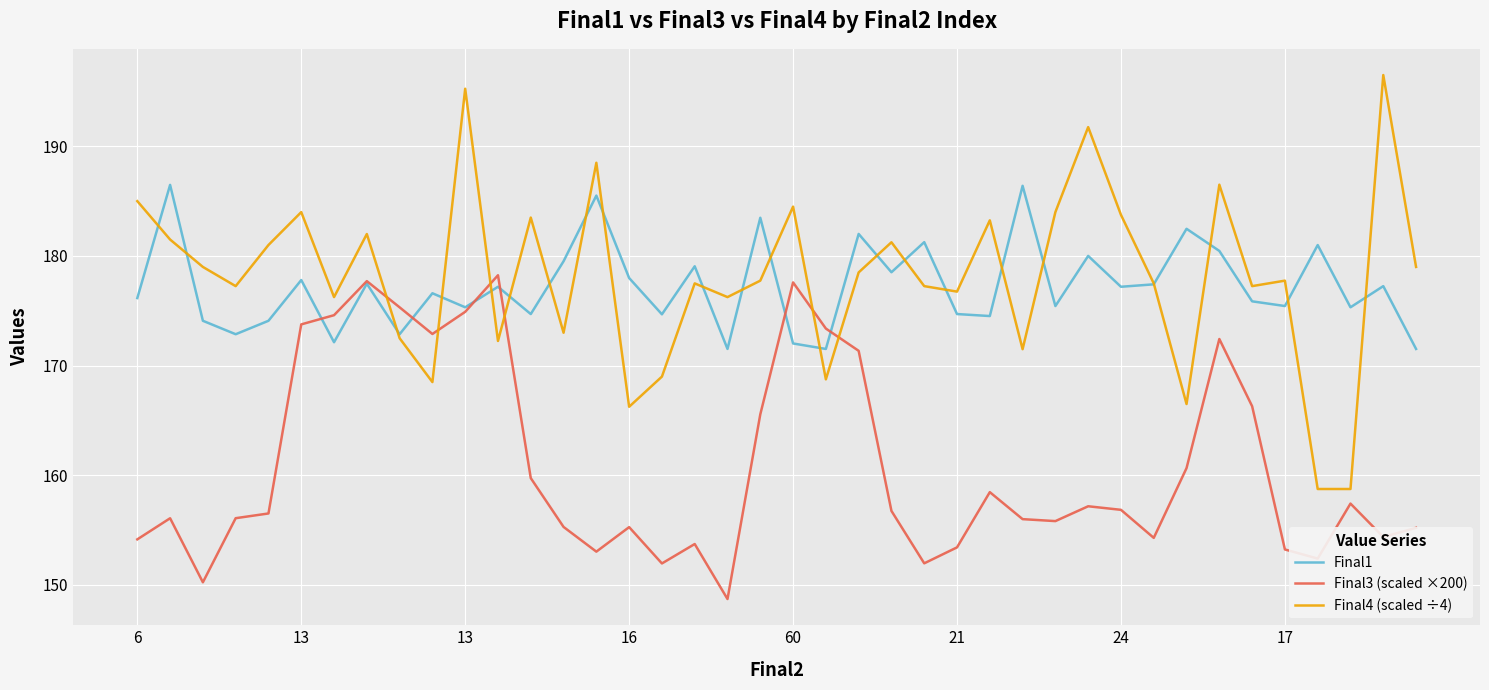

True or false: Final4 (scaled ÷4) and Final3 (scaled ×200) cross at least once.

True